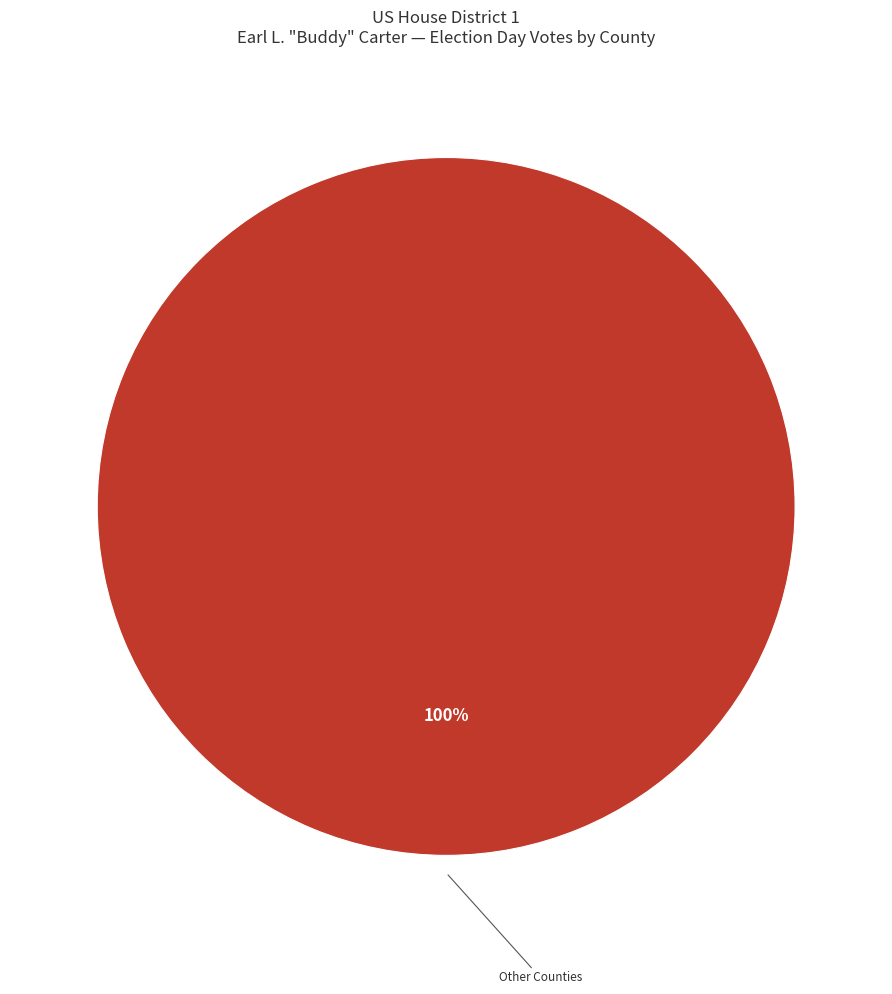

Is there a majority slice in this chart?

Yes